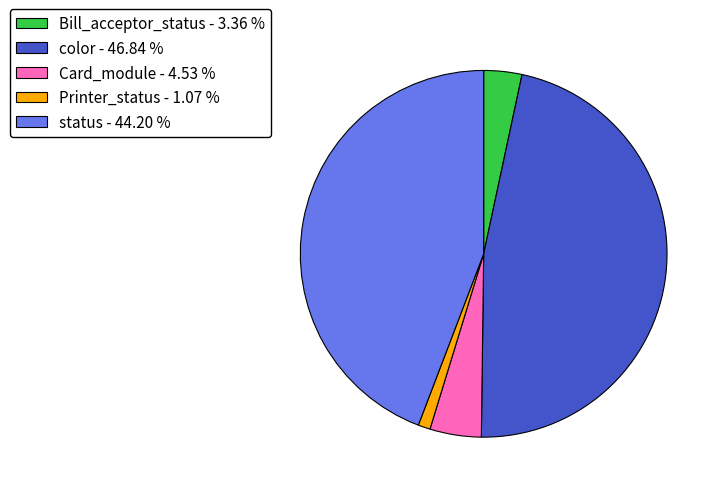

Do Printer_status - 1.07 % and status - 44.20 % together represent more than half of the pie?

No